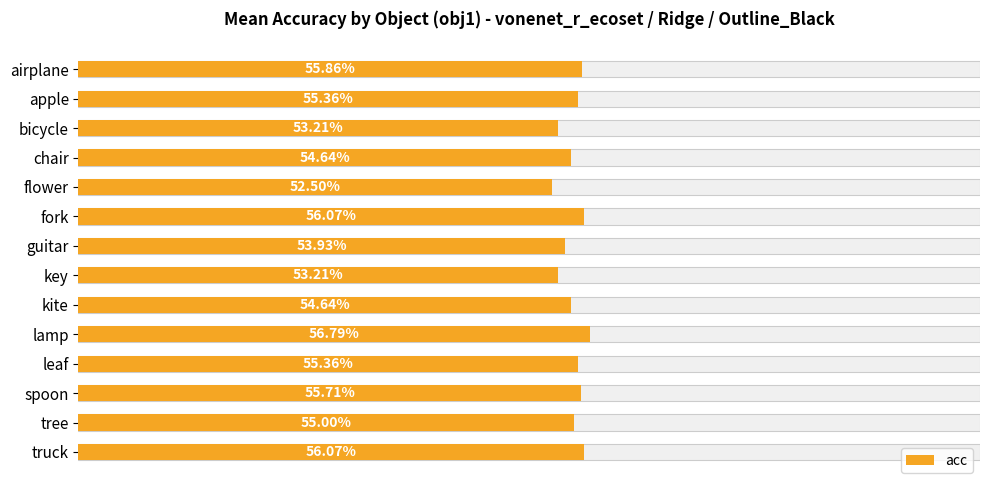

What is the greatest value displayed?

0.6